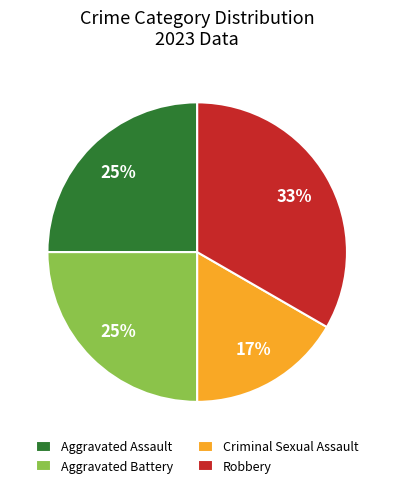

To the nearest percent, what percentage of the pie is Aggravated Assault?

25%